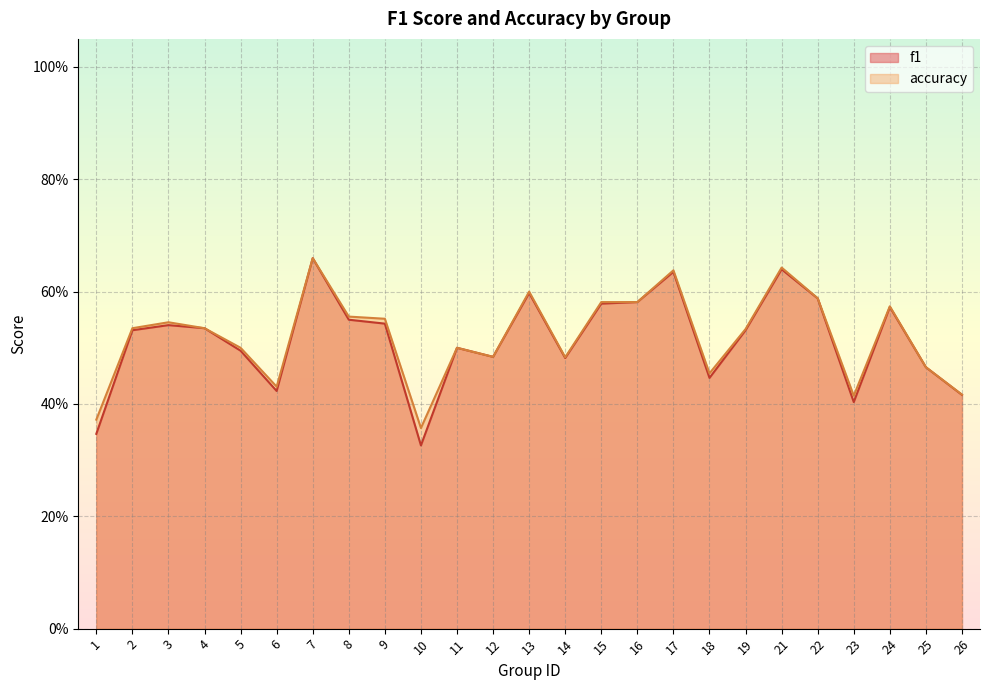

True or false: f1 and accuracy intersect in this chart.

False